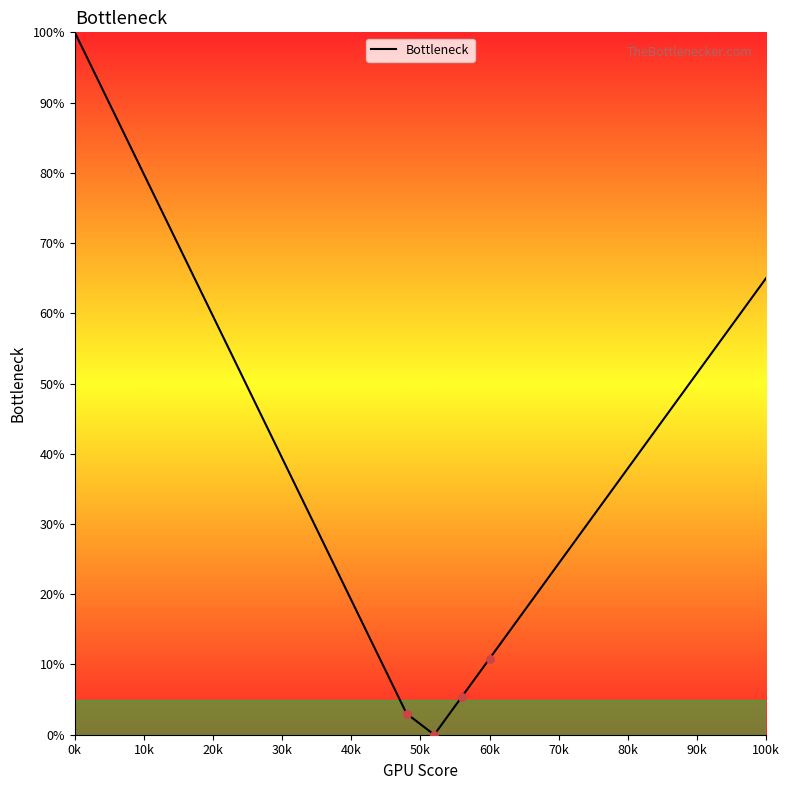

What is the difference between the maximum and minimum values?

100.0